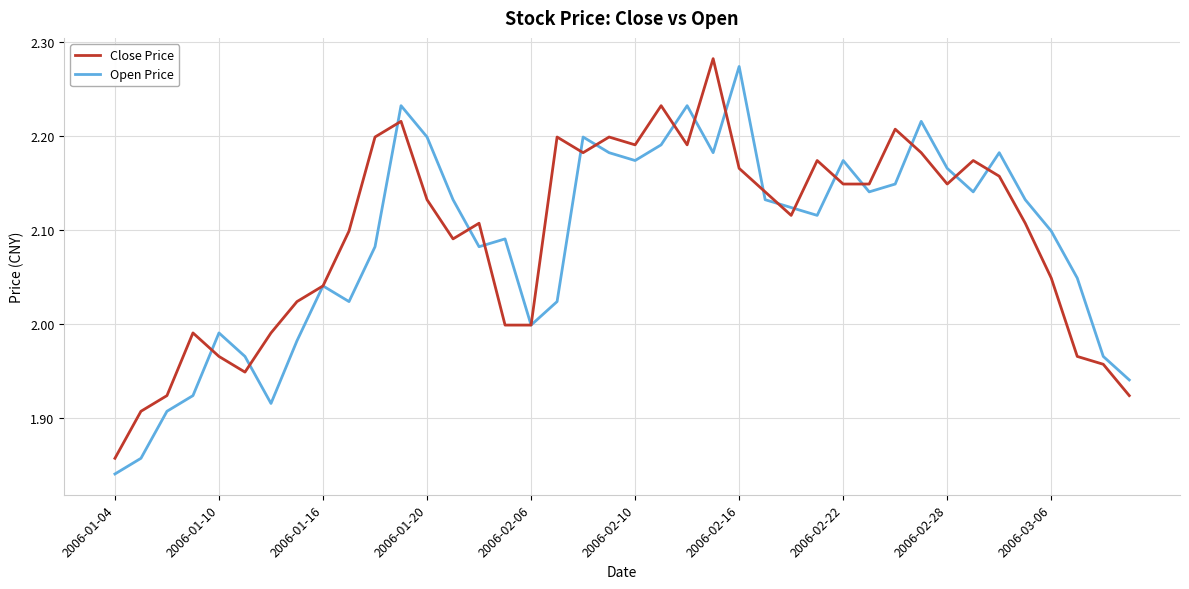

Does the chart have visible grid lines?

Yes